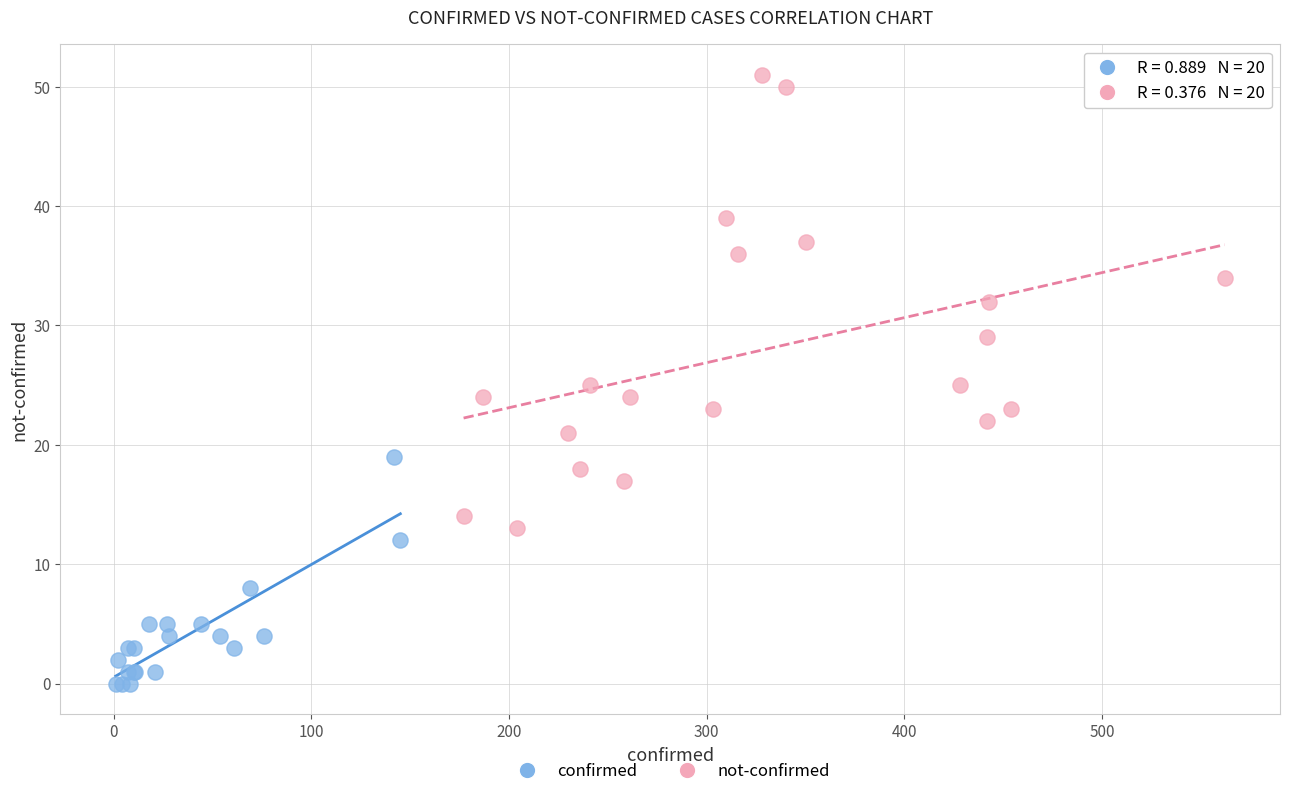

Which series reaches the maximum Y coordinate?

not-confirmed